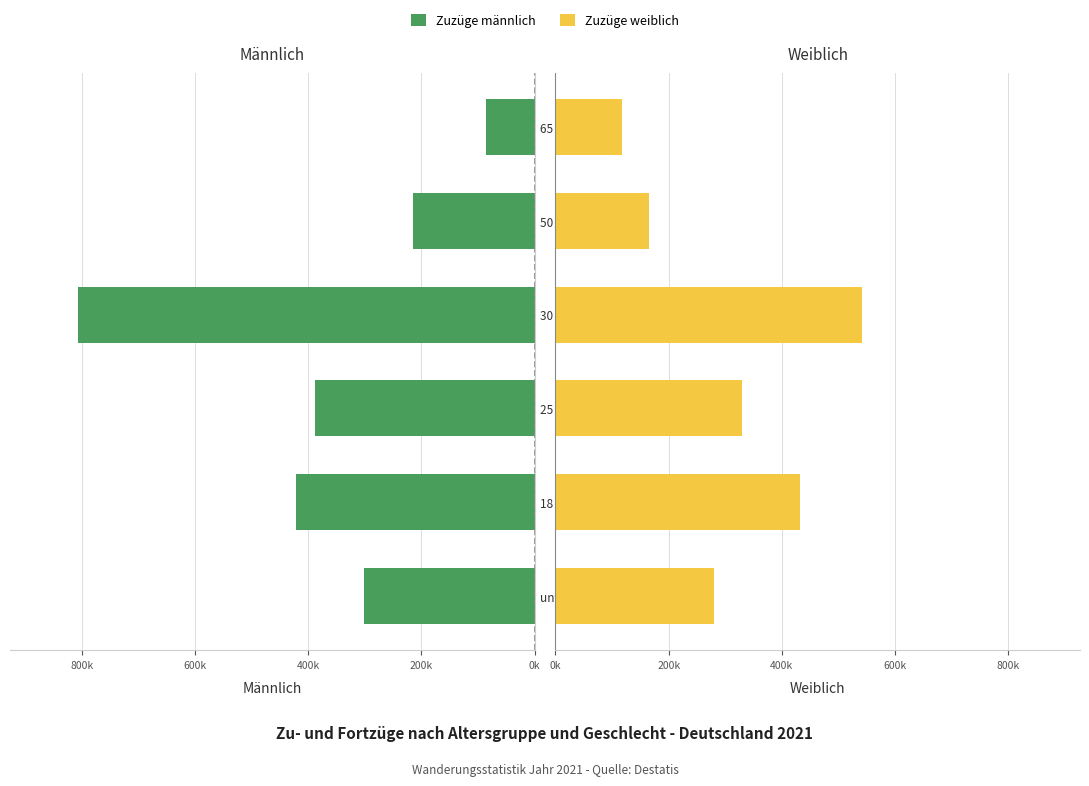

What is the difference between the second highest and minimum values in the Männlich series?

334926